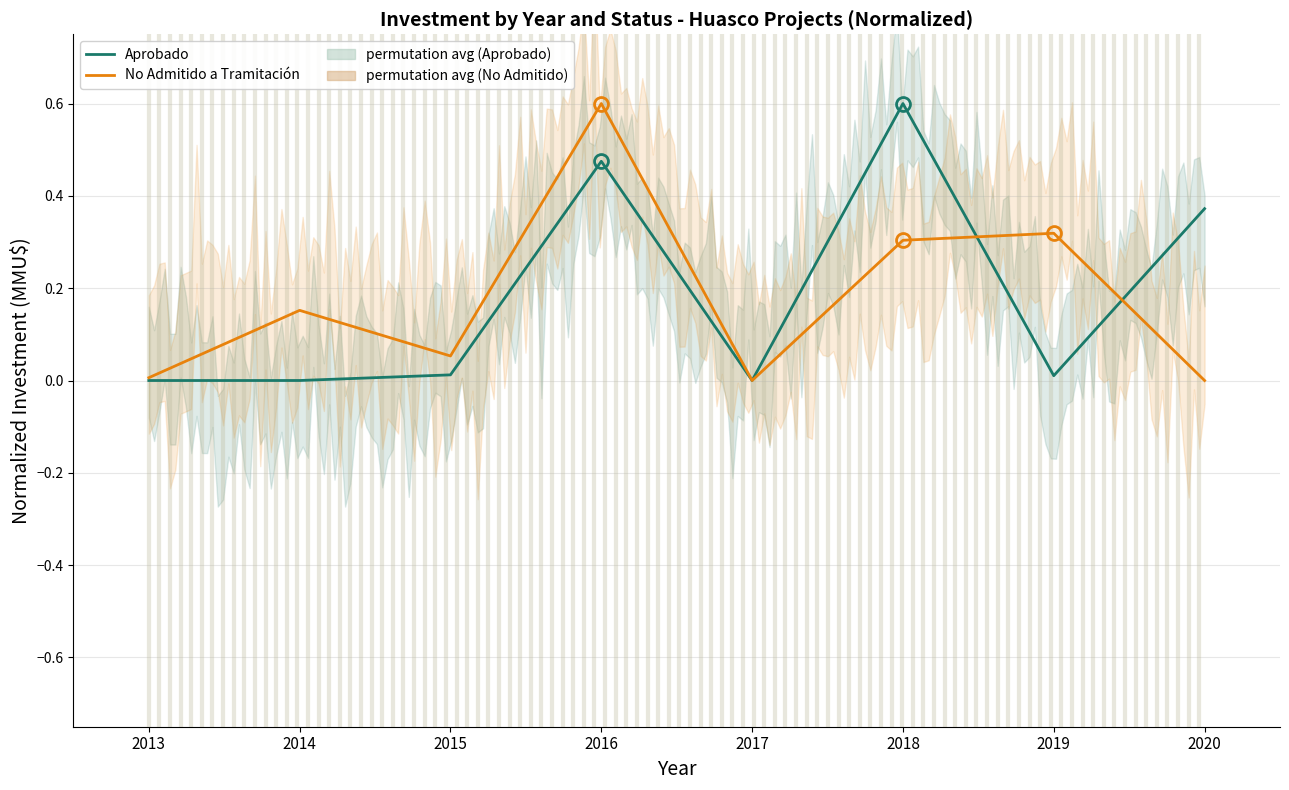

Rank the series by their average value, from highest to lowest.

Aprobado, No Admitido a Tramitación